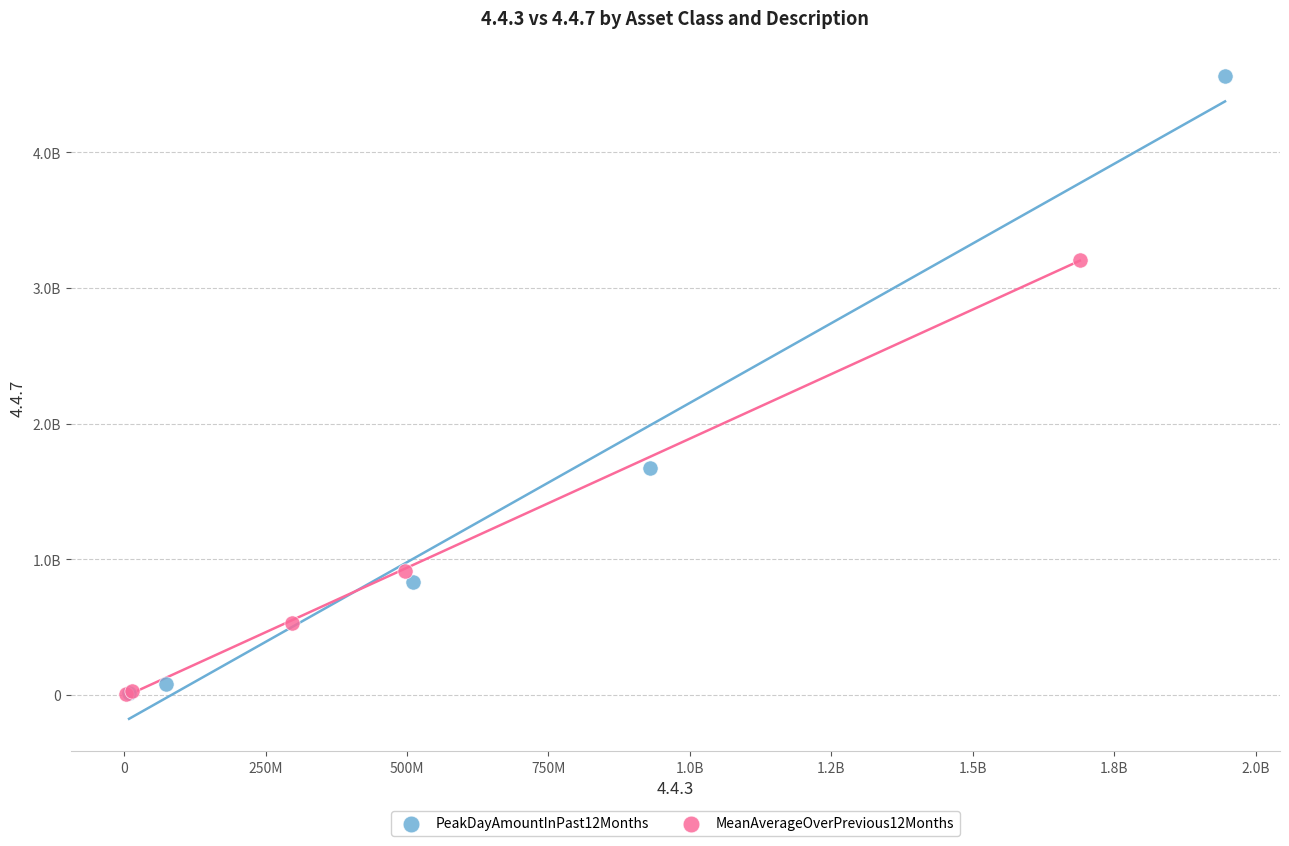

Which series has the largest Y range (max minus min)?

PeakDayAmountInPast12Months